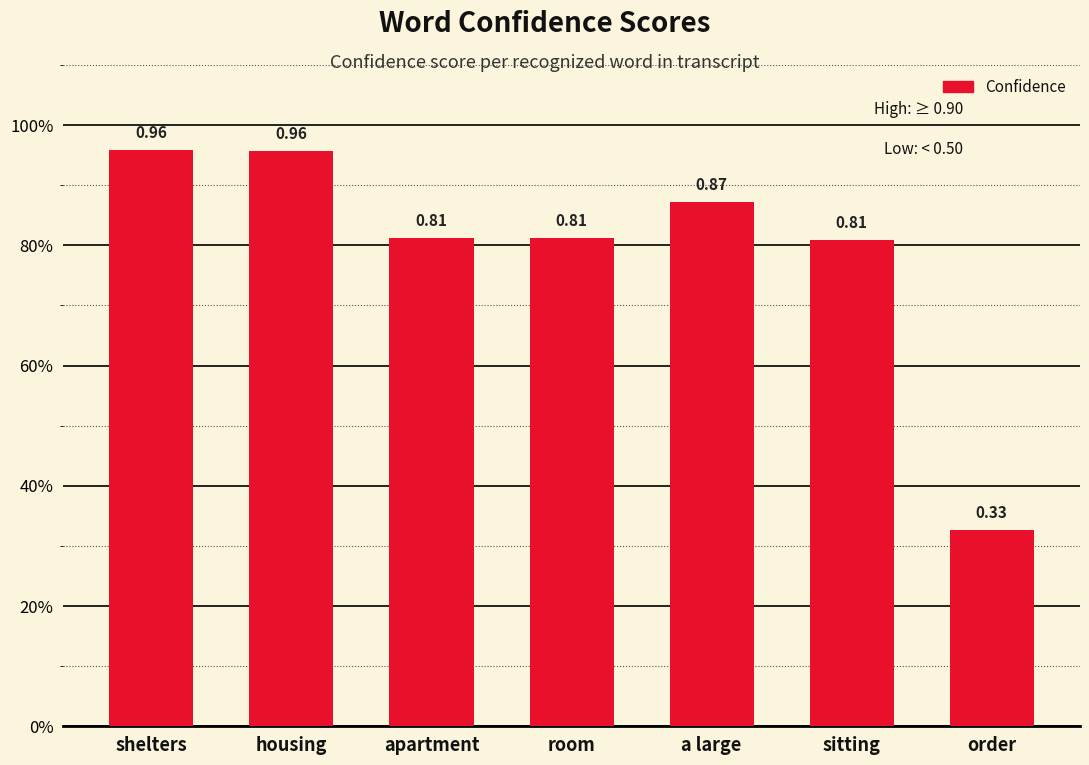

Rank the categories by value from highest to lowest.

shelters, housing, a large, apartment, room, sitting, order